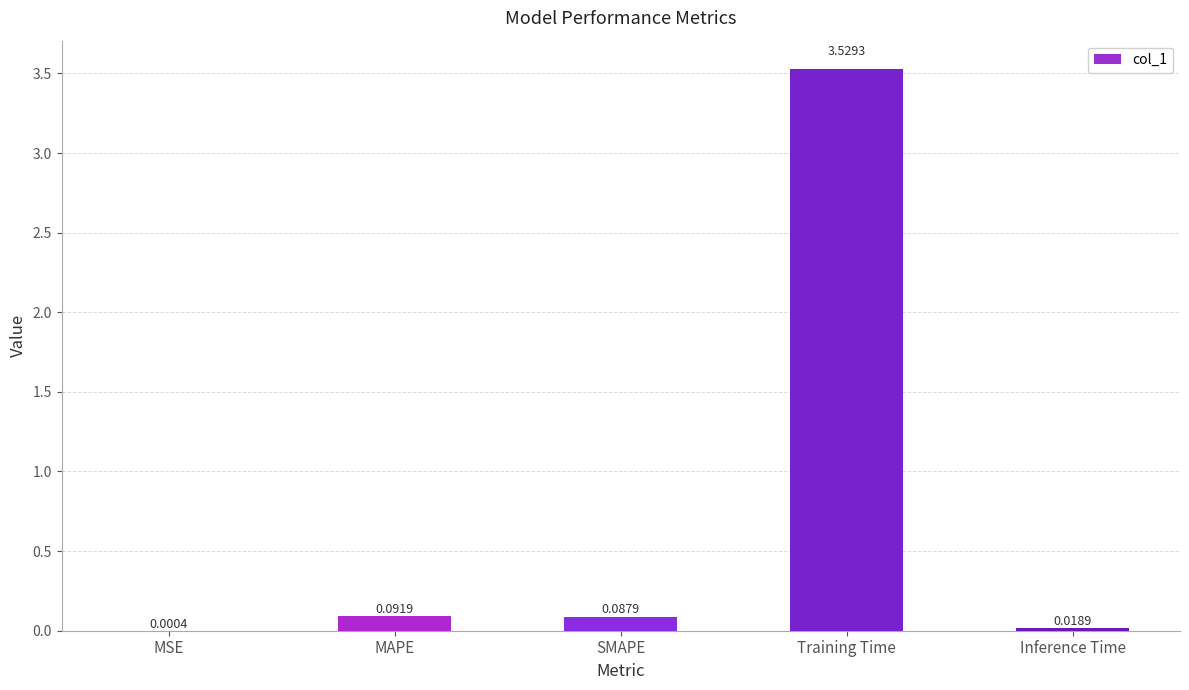

What is the sum of all values?

3.7